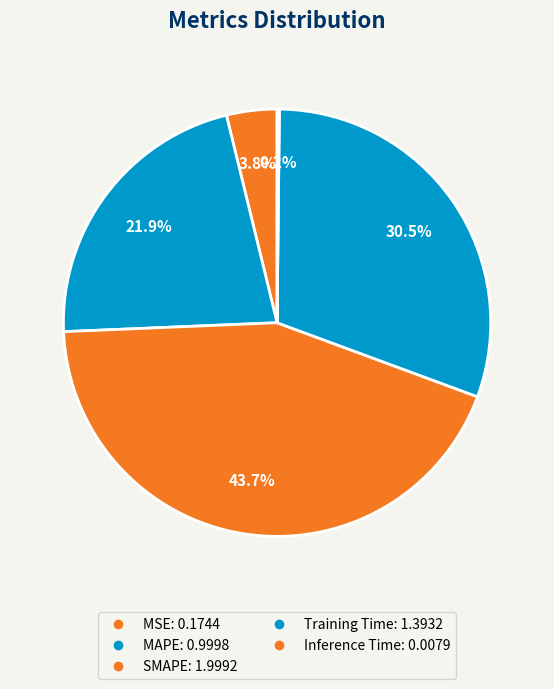

Is Training Time the majority of the pie?

No